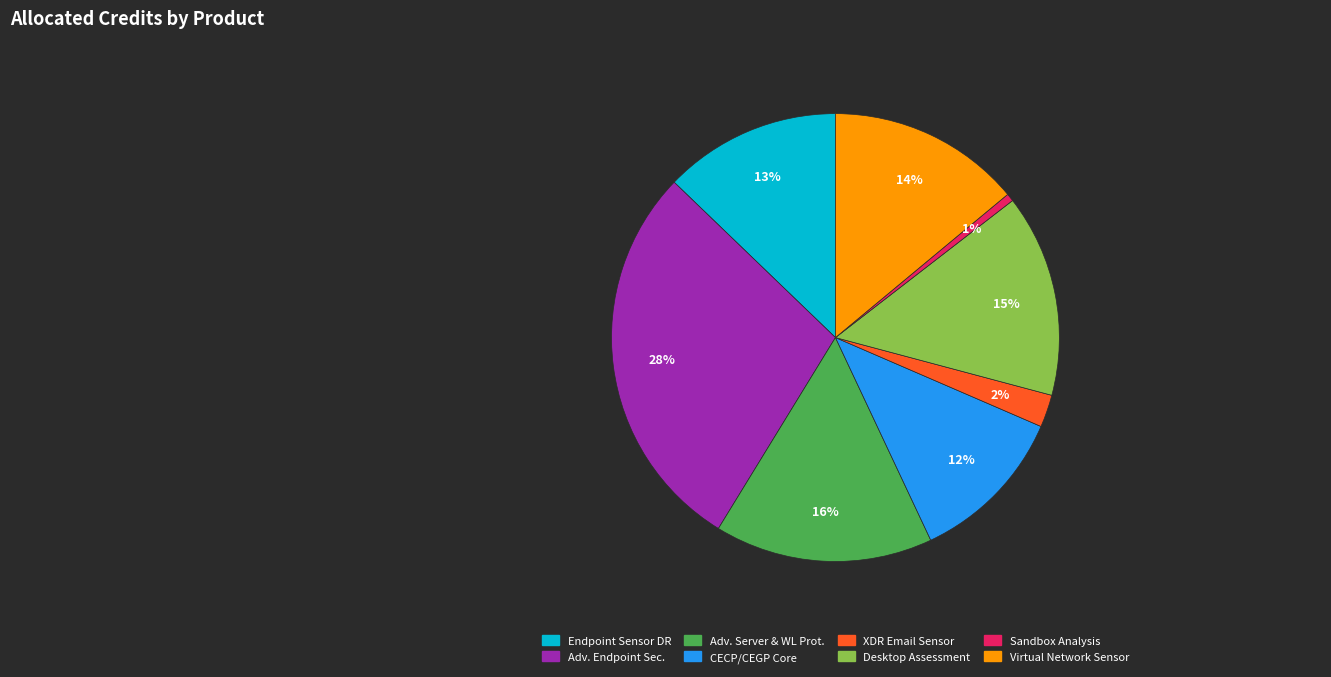

To the nearest percent, what is the average slice percentage?

12%